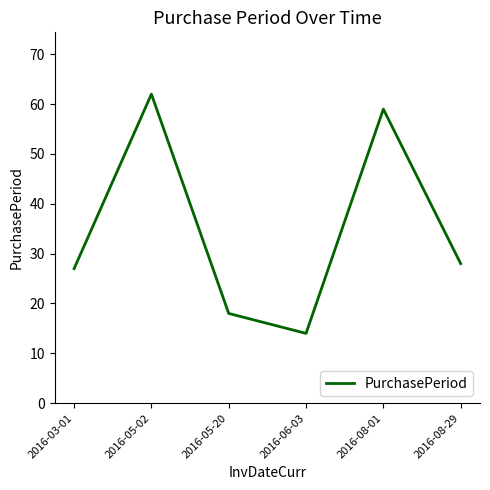

Where does the data first go above 28?

2016-05-02